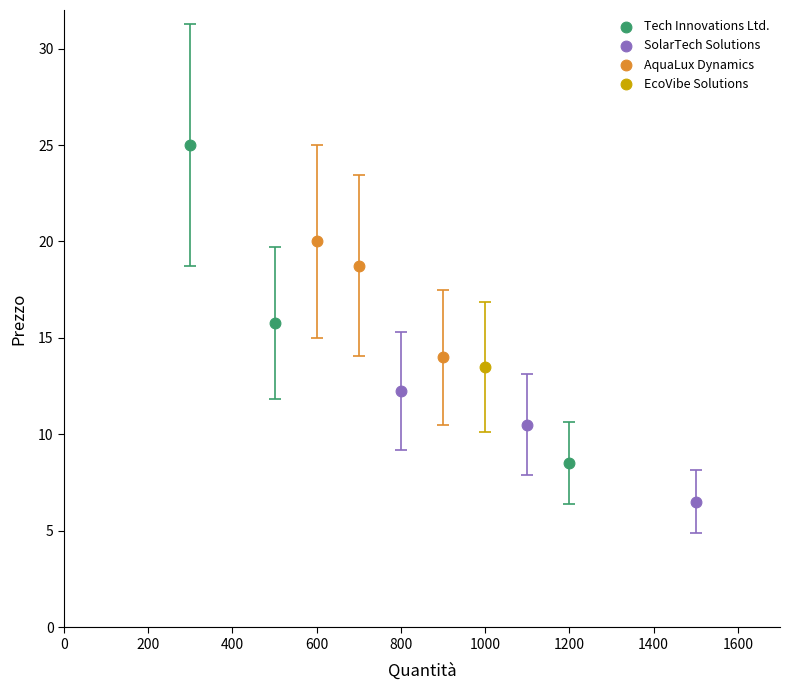

What are all the series names shown in the legend?

Tech Innovations Ltd., SolarTech Solutions, AquaLux Dynamics, EcoVibe Solutions